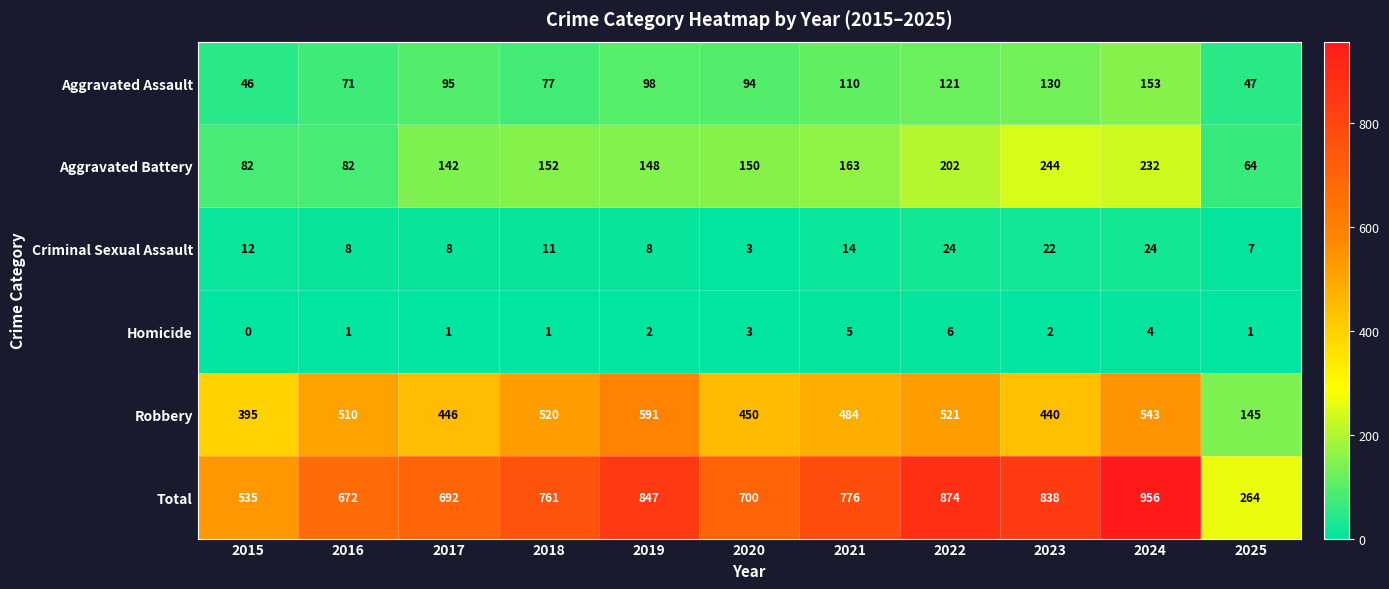

The Aggravated Battery series shows 92 at 2025. True or false?

False